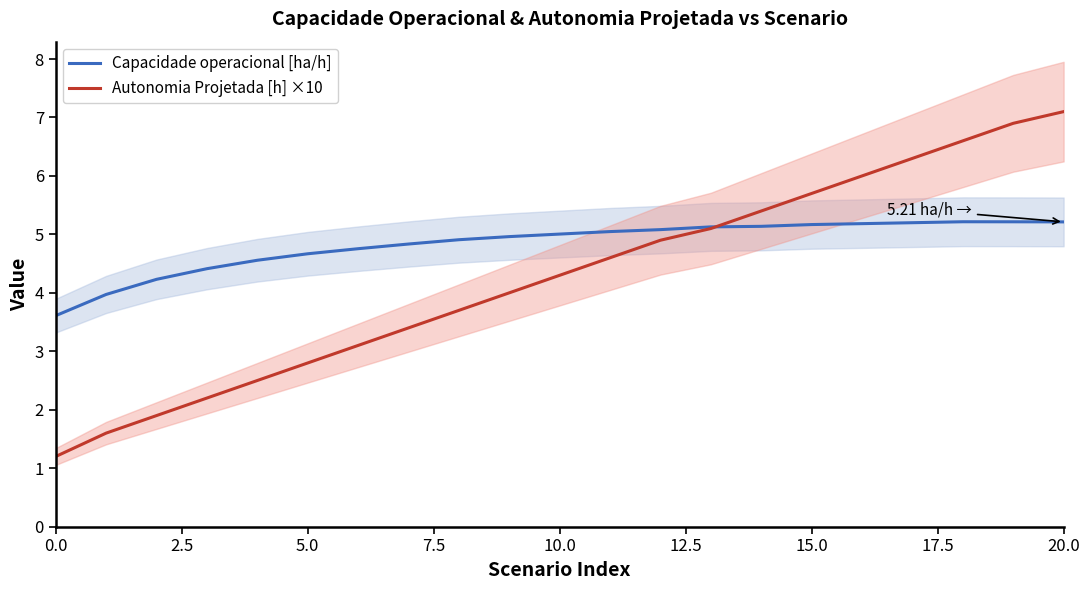

What is the average value of the Capacidade operacional [ha/h] series?

4.8